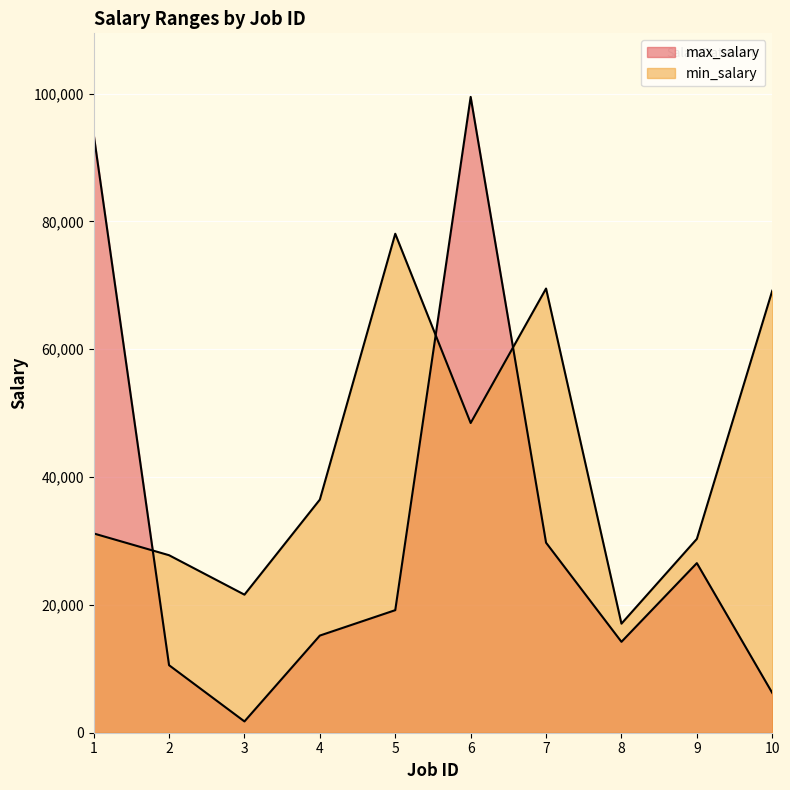

What is the value of the max_salary point at the 2nd from the left?

10566